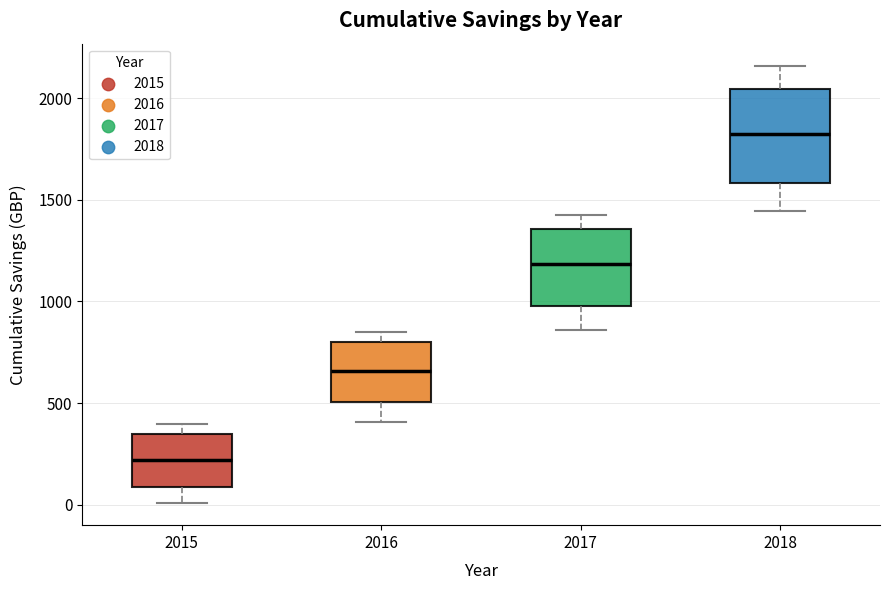

Reading left to right, read every box against the y-axis: the position of its median line, the range the box covers, and the ends of its whiskers. The values are not printed on the chart, so give them approximately, as read against the axis.

2015: median 200, box 100 to 350, whiskers 0 to 400
2016: median 650, box 500 to 800, whiskers 400 to 850
2017: median 1200, box 1000 to 1350, whiskers 850 to 1450
2018: median 1850, box 1600 to 2050, whiskers 1450 to 2150